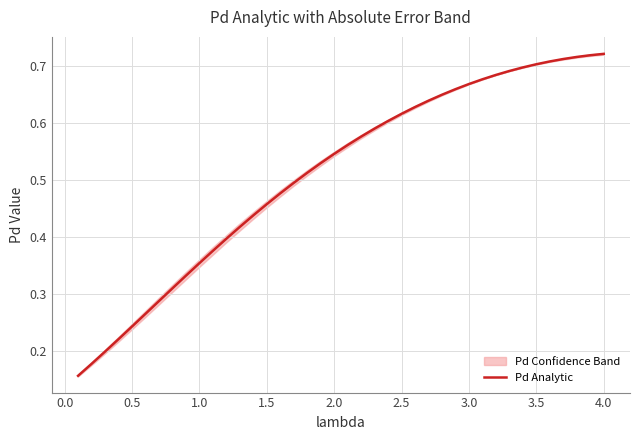

What is the average value?

0.5